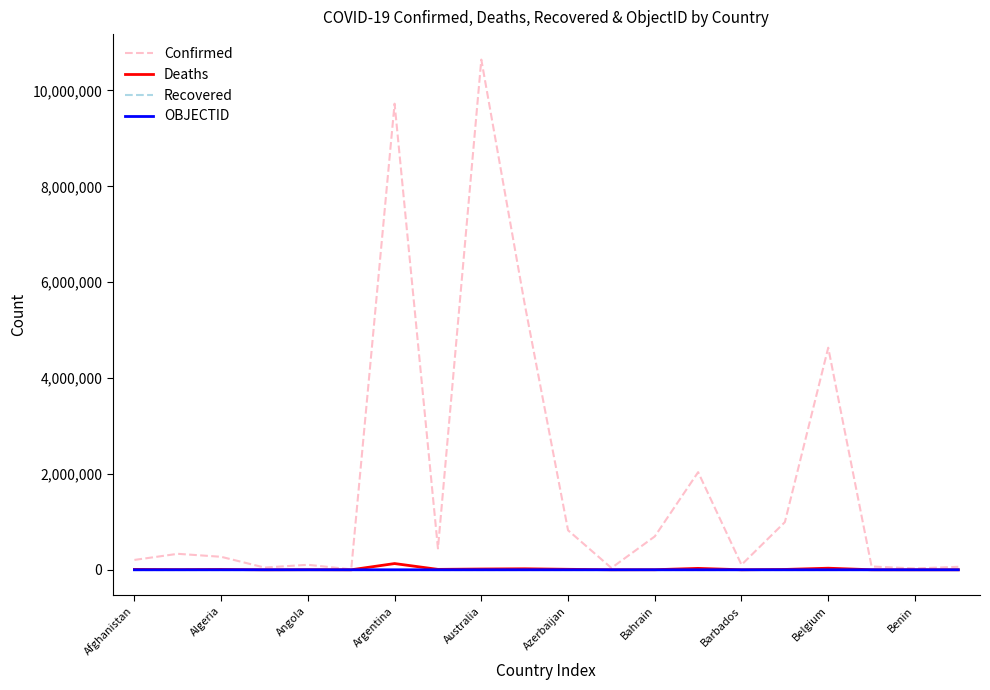

Which series has the largest range (max minus min)?

Confirmed